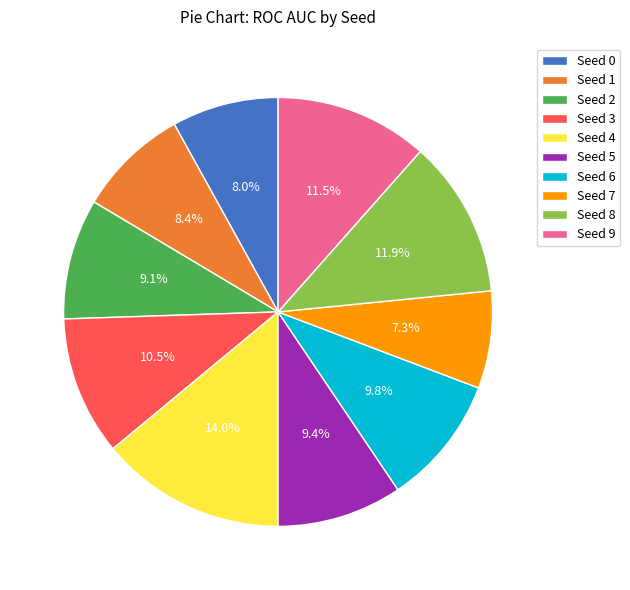

What is the total percentage of Seed 1 and Seed 4?

22.4%